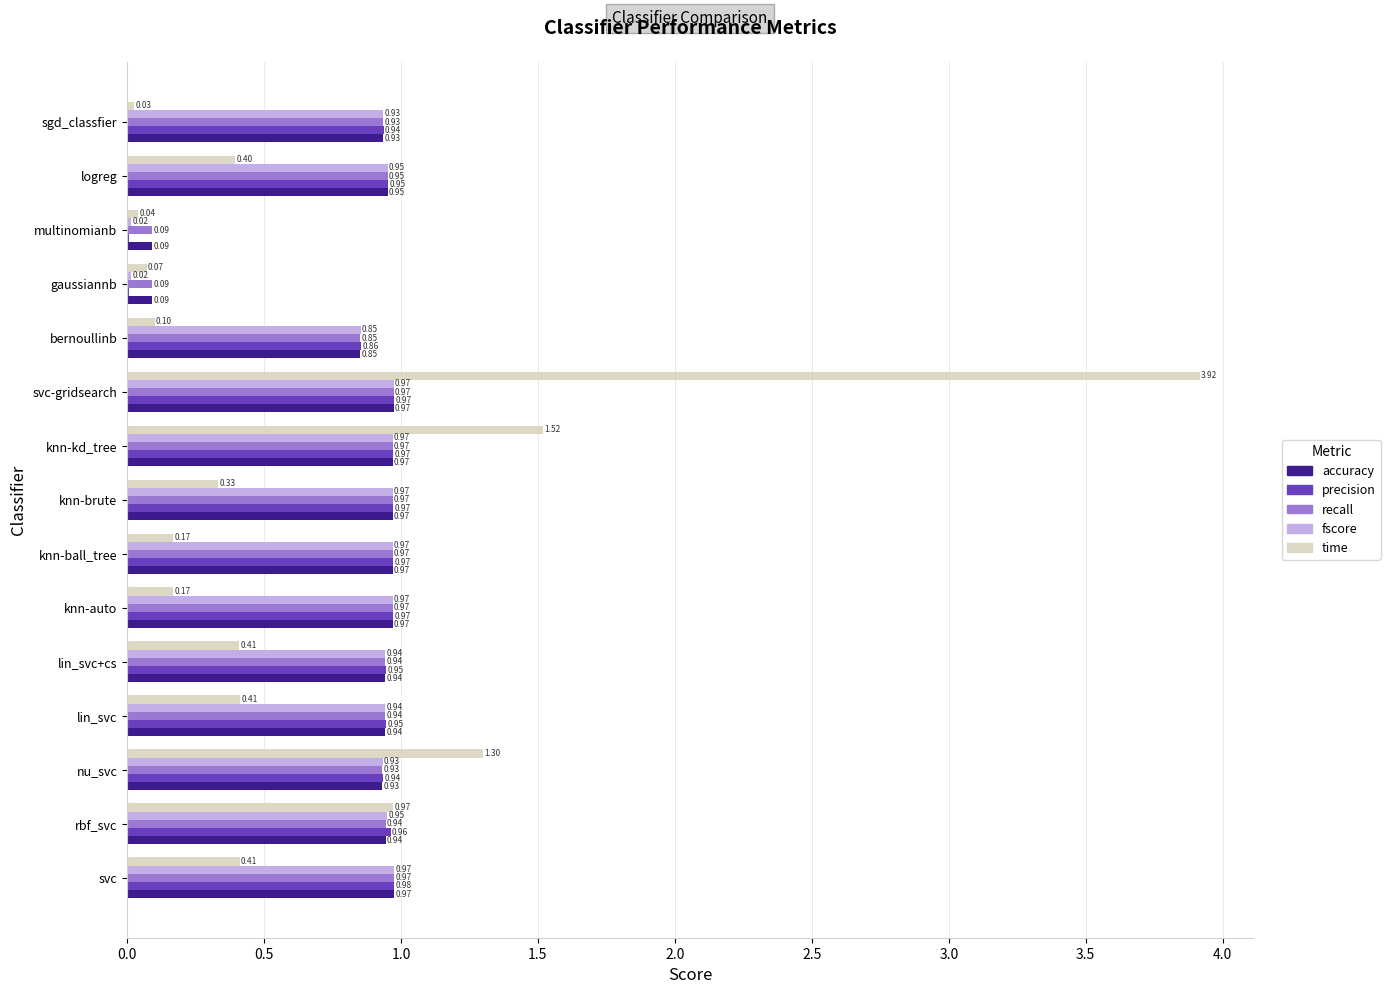

What is the sum of all time values?

10.2